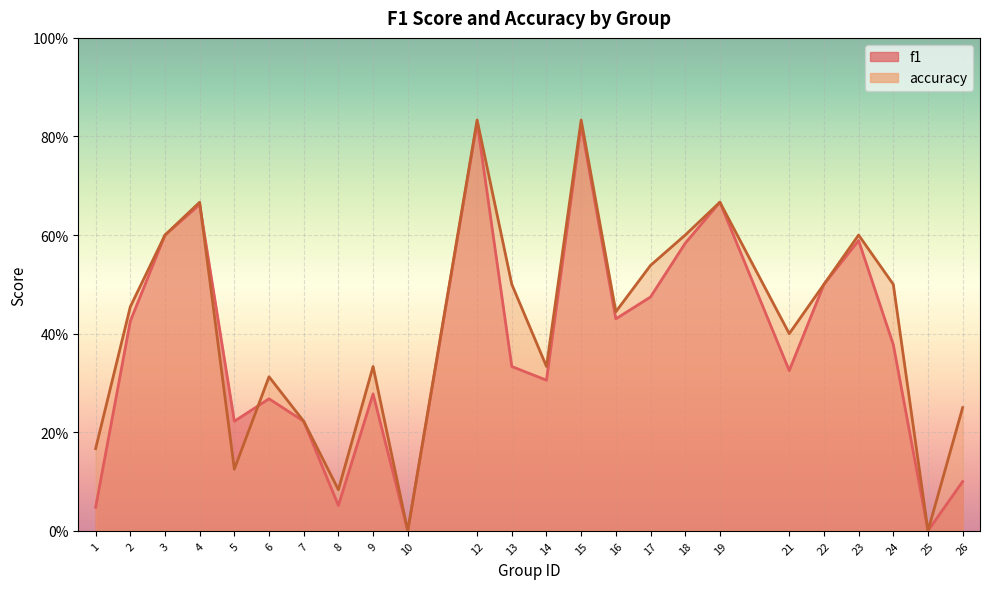

What is the spread (max minus min) of values at 21?

0.1